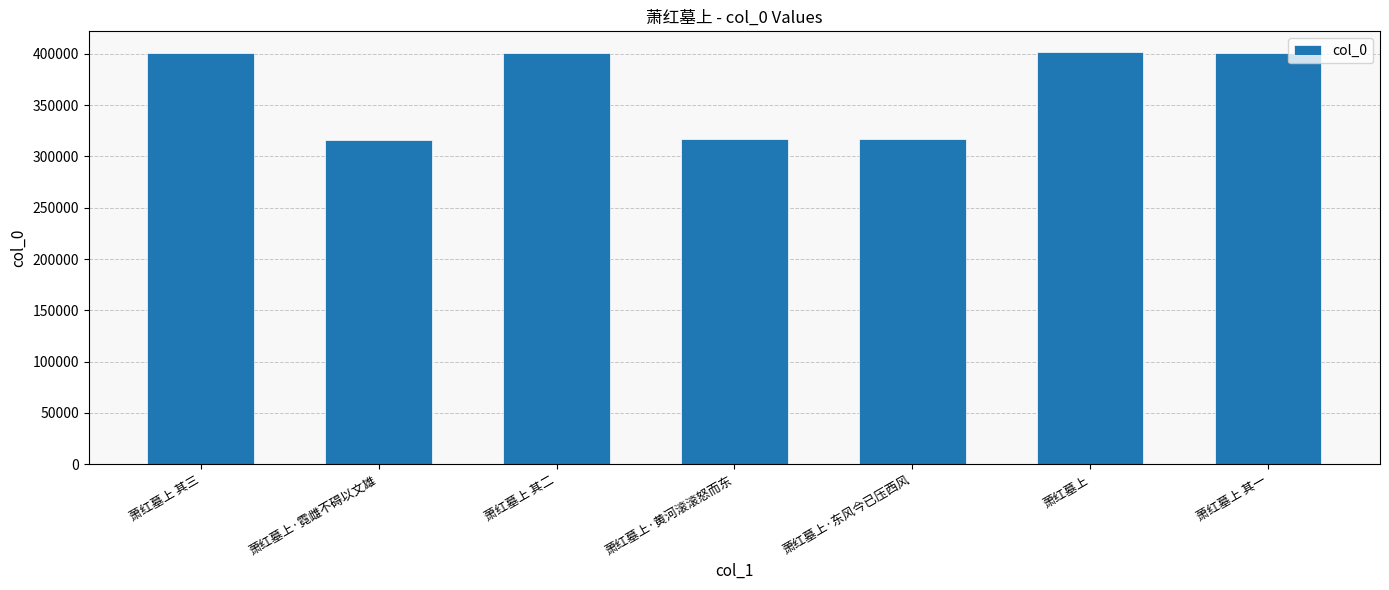

Read the value at 萧红墓上·东风今已压西风, to the nearest 100.

316800